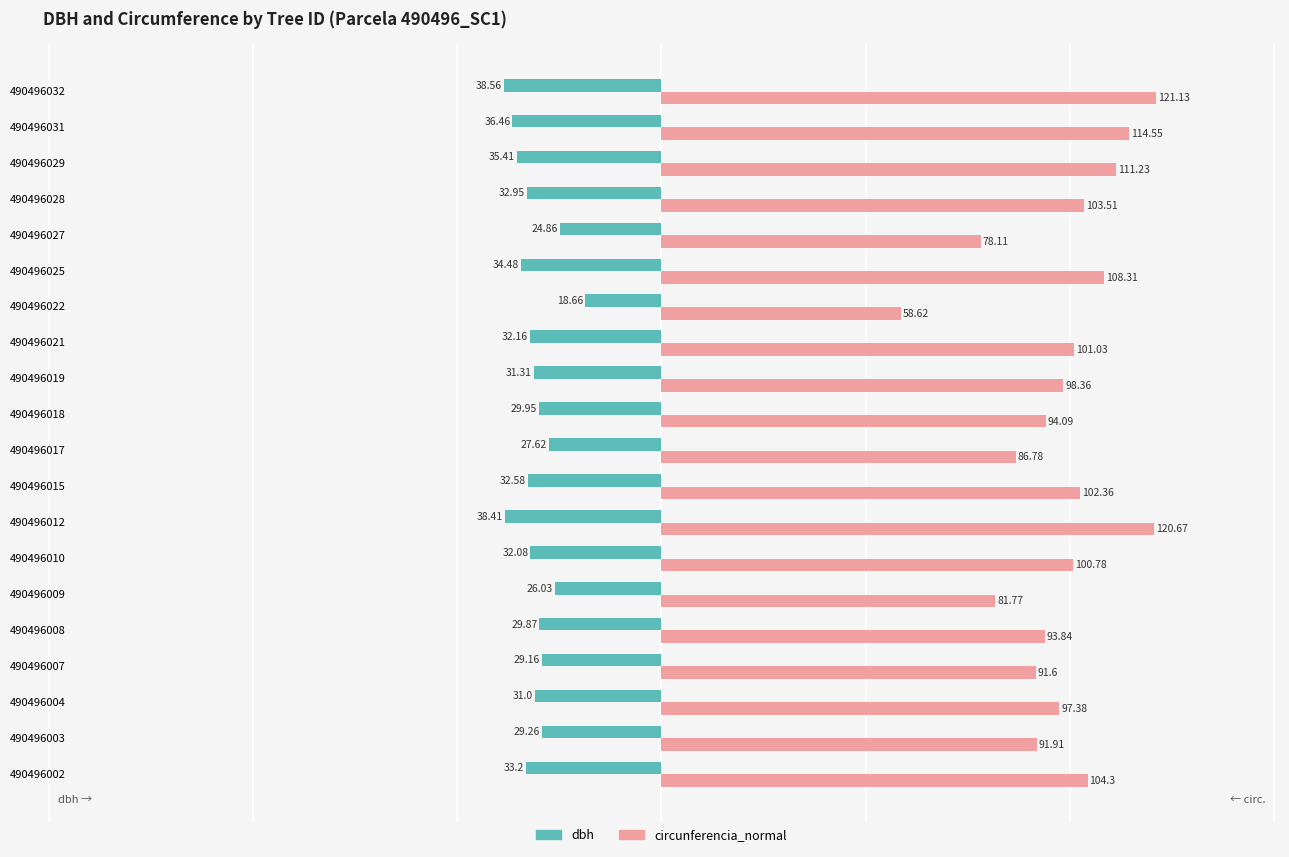

Which category has the highest value in the circunferencia_normal series?

490496032